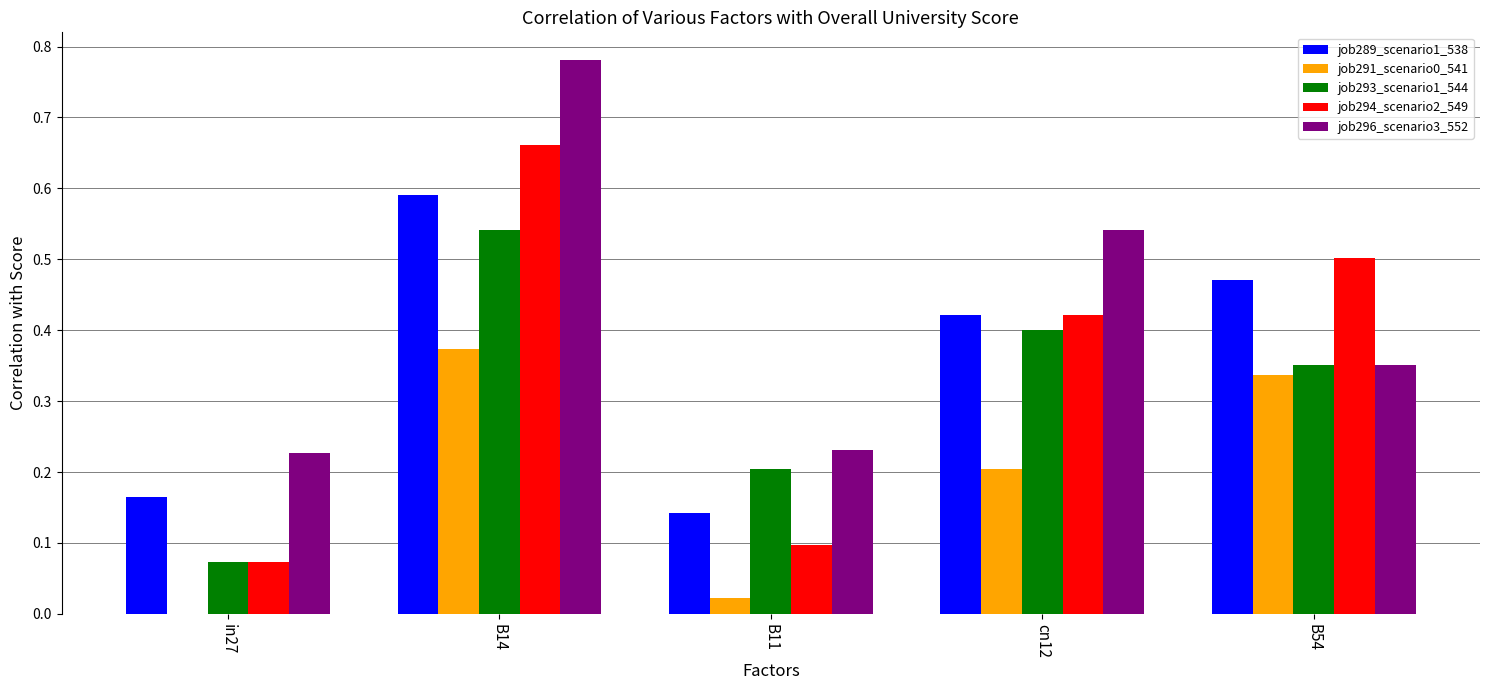

Which label corresponds to the largest value in the chart?

B14